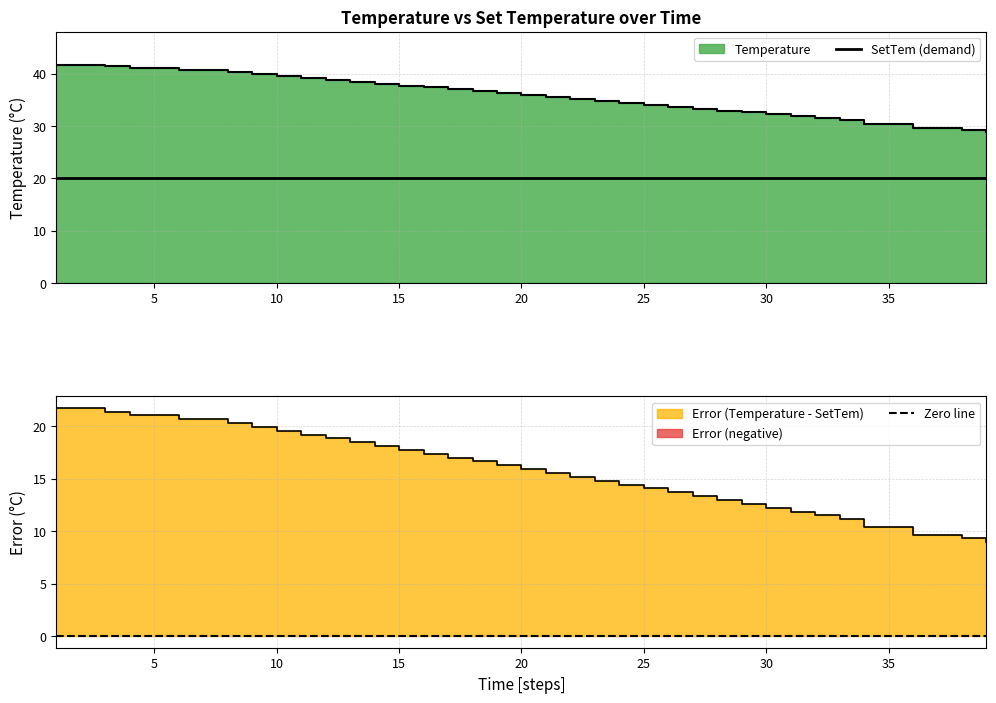

True or false: SetTem (demand) and Zero line cross at least once.

False